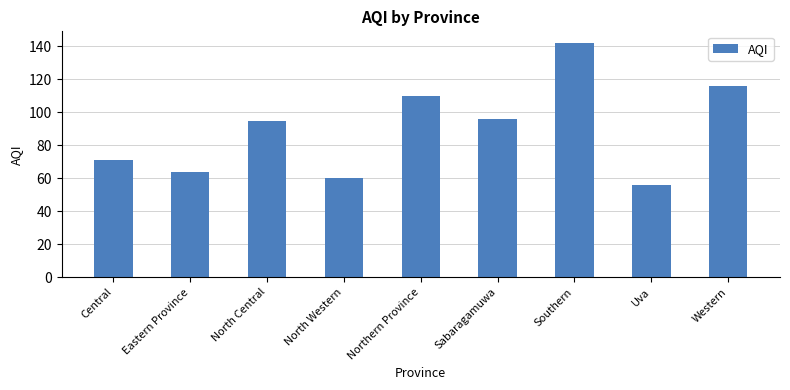

What is the sum of the values at Eastern Province and Central?

135